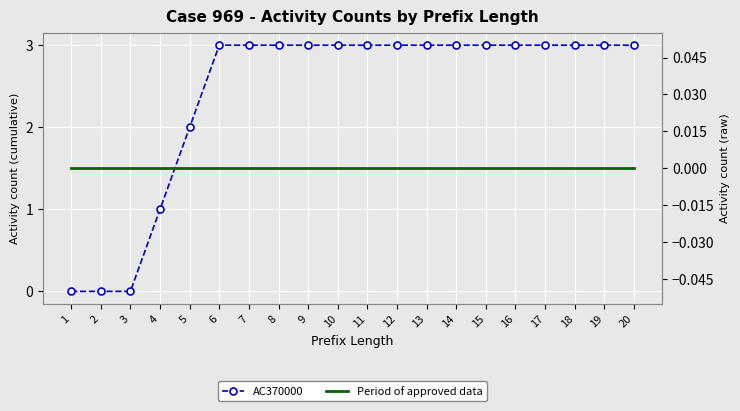

True or false: AC370000 has a value of 1 at 5.

False